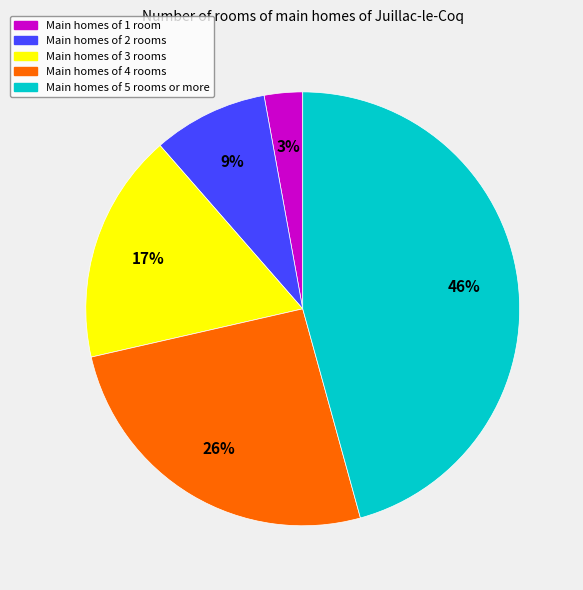

The Main homes of 5 rooms or more slice represents 46% of the pie. True or false?

True